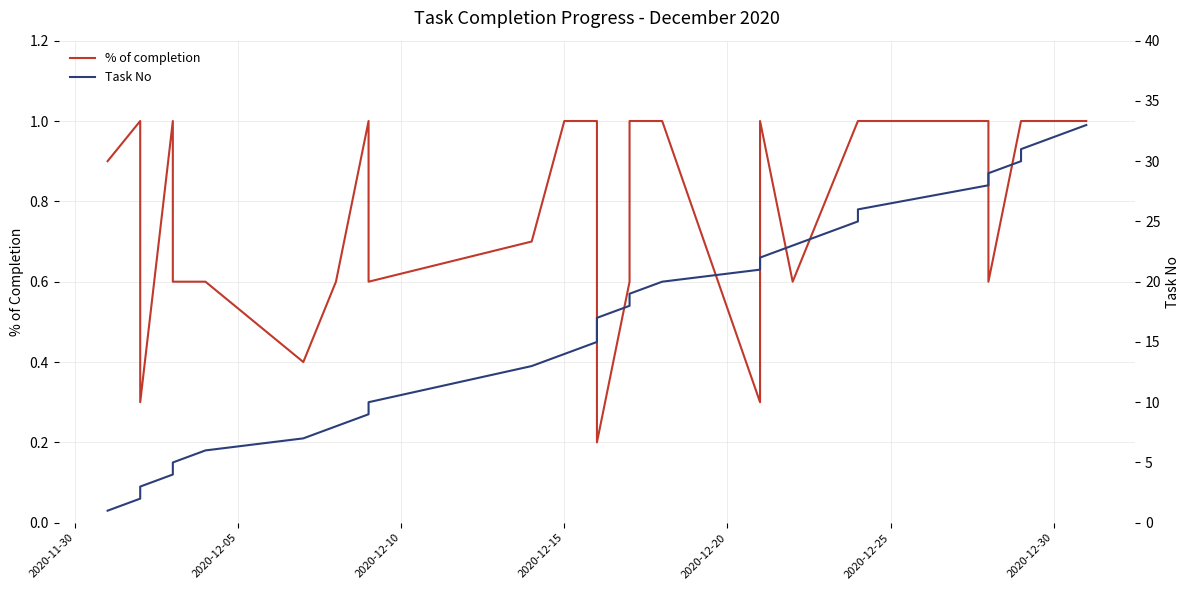

Is this an area chart (filled region under the line)?

No